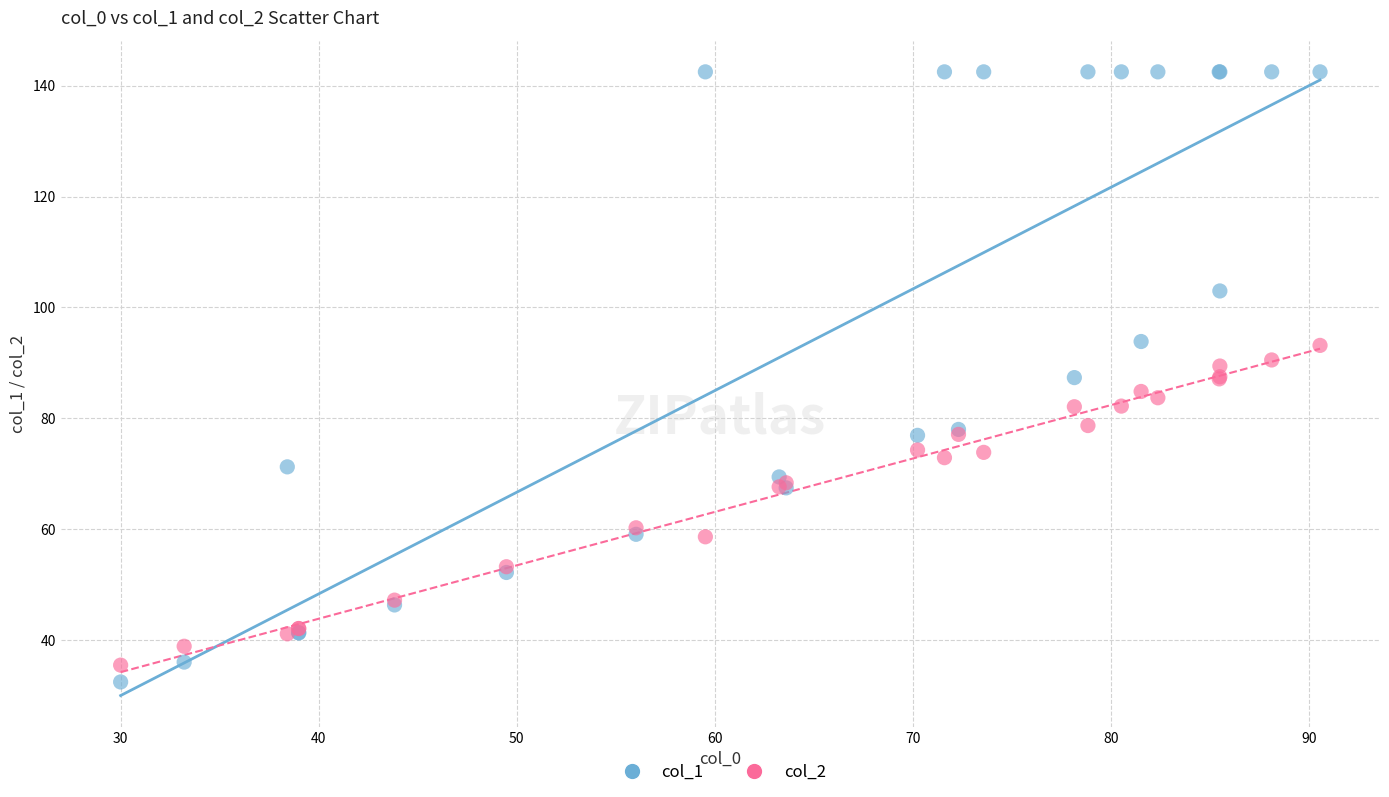

Which series contains the highest Y value?

col_1